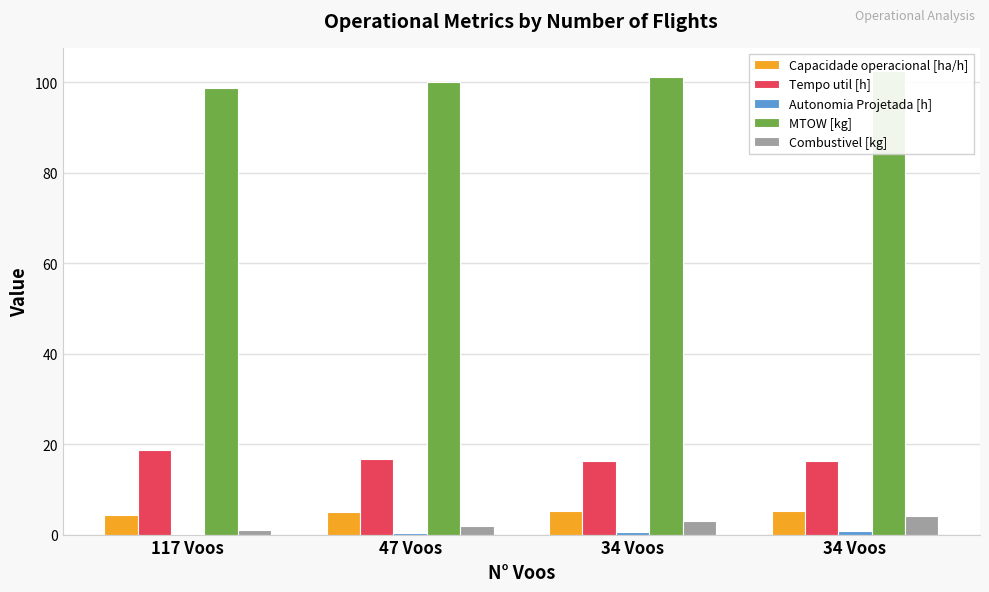

Reading right to left, list all the values displayed in this chart.

Capacidade operacional [ha/h]: 34 Voos=5.2	34 Voos=5.2	47 Voos=5.1	117 Voos=4.3
Tempo util [h]: 34 Voos=16.4	34 Voos=16.4	47 Voos=16.7	117 Voos=18.8
Autonomia Projetada [h]: 34 Voos=0.7	34 Voos=0.5	47 Voos=0.3	117 Voos=0.2
MTOW [kg]: 34 Voos=102.5	34 Voos=101.2	47 Voos=100.0	117 Voos=98.7
Combustivel [kg]: 34 Voos=4.0	34 Voos=3.0	47 Voos=2.0	117 Voos=1.0